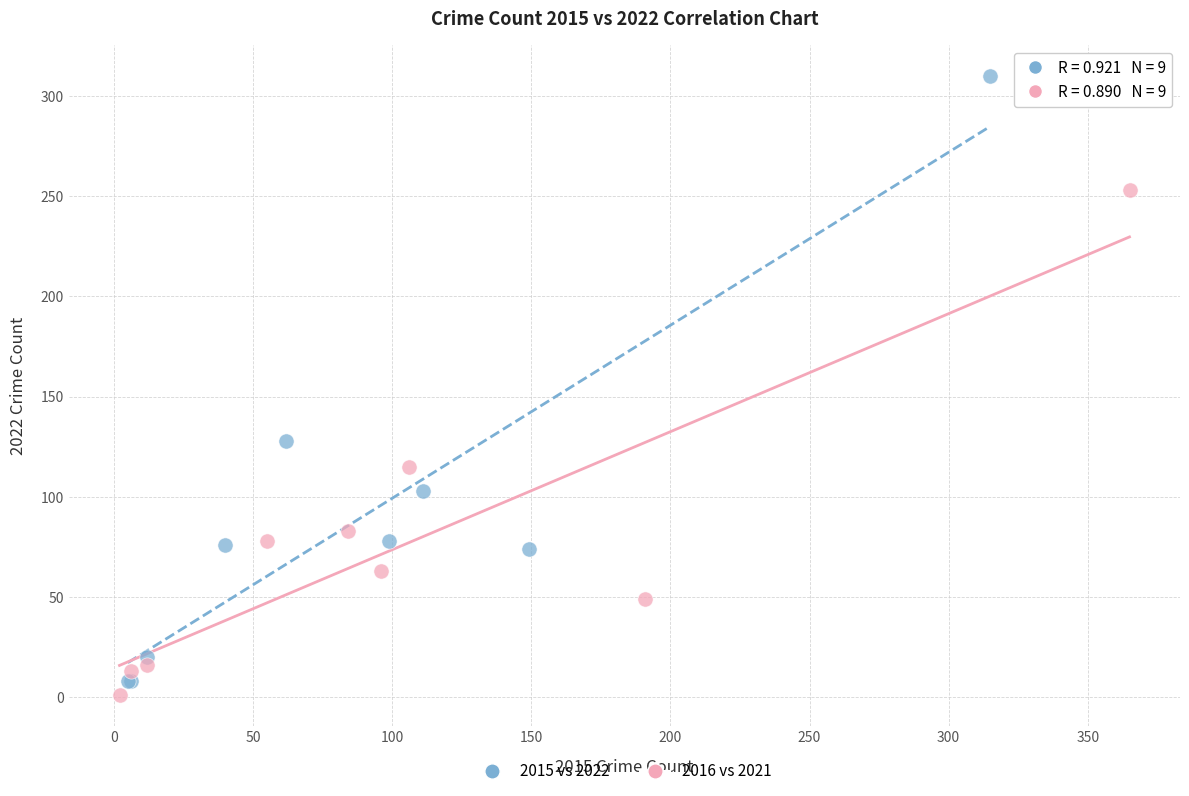

What are all the series names shown in the legend?

2015 vs 2022, 2016 vs 2021